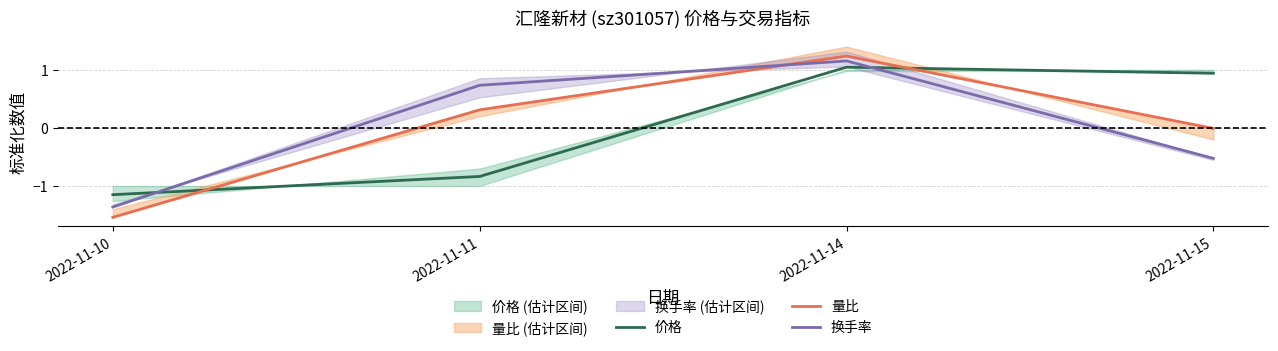

How many distinct data groups are displayed?

3